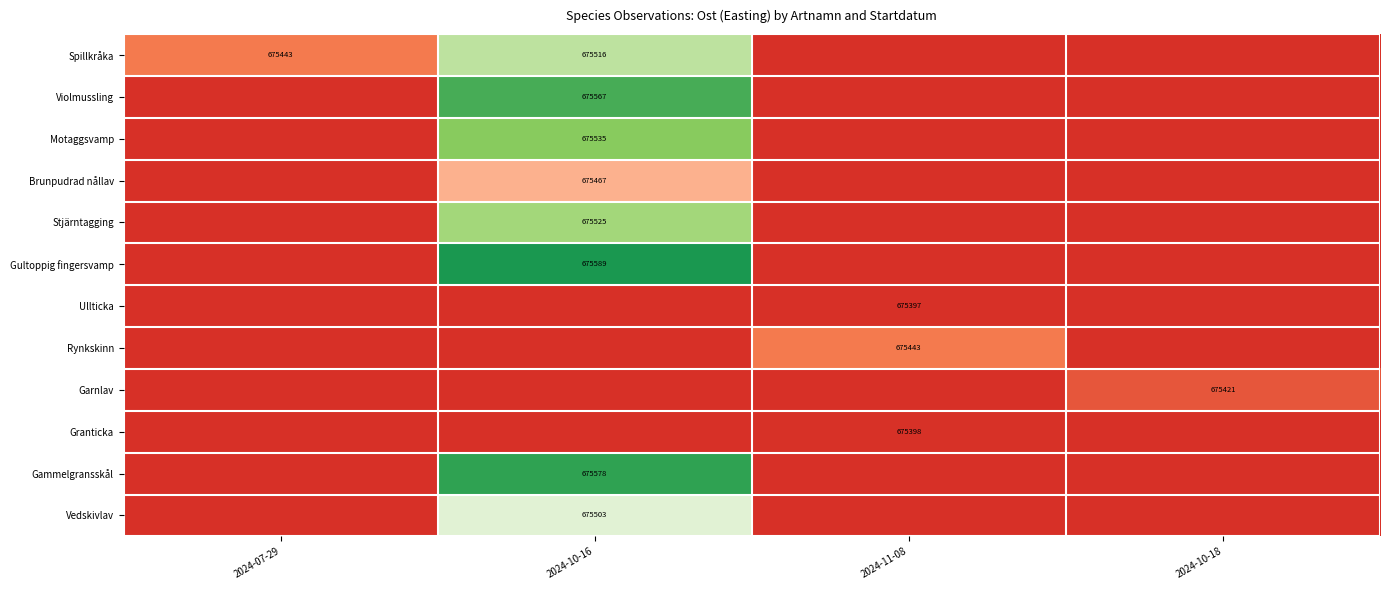

The Brunpudrad nållav series shows -3517.7 at 2024-11-08. True or false?

True